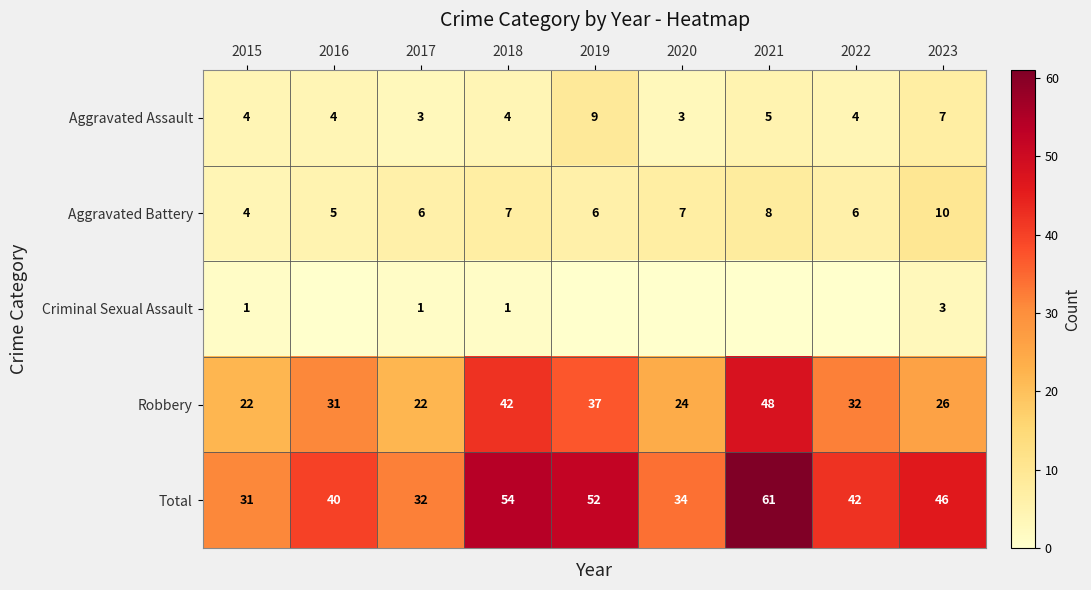

Is it true that Total equals 42 at 2022?

True